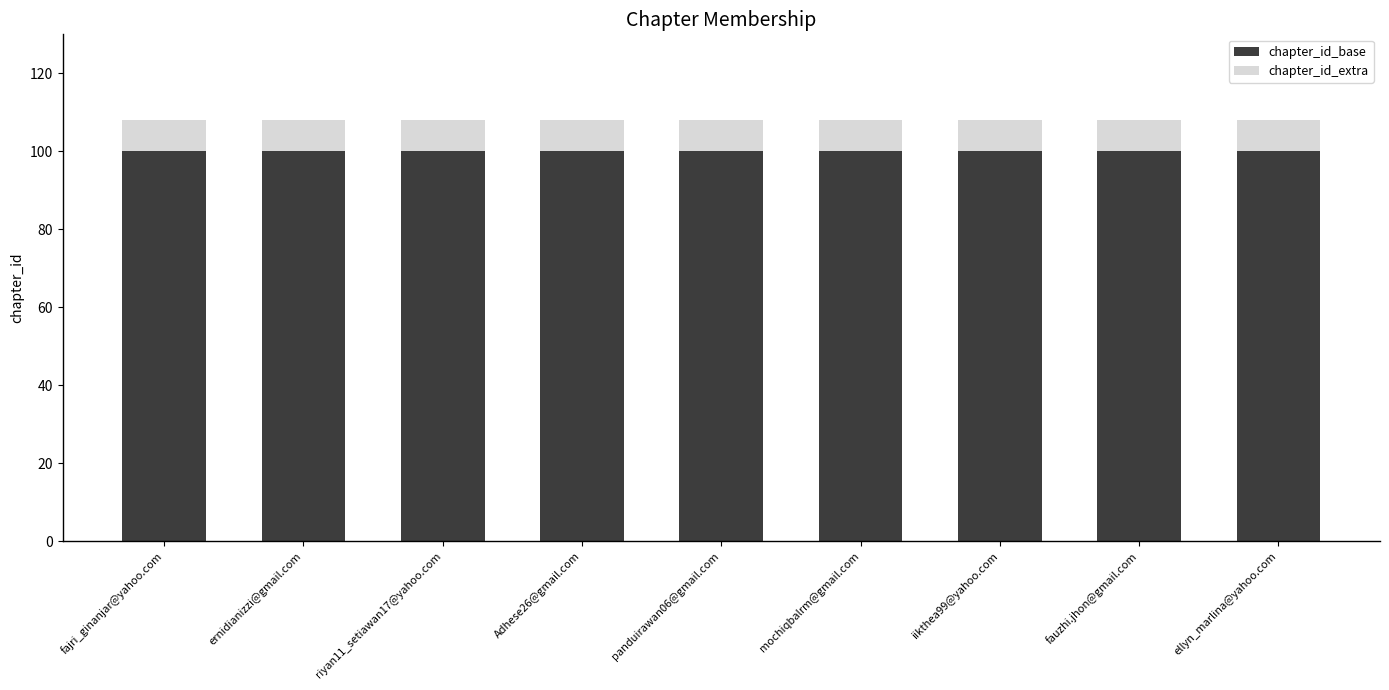

What are all the series names shown in the legend?

chapter_id_base, chapter_id_extra